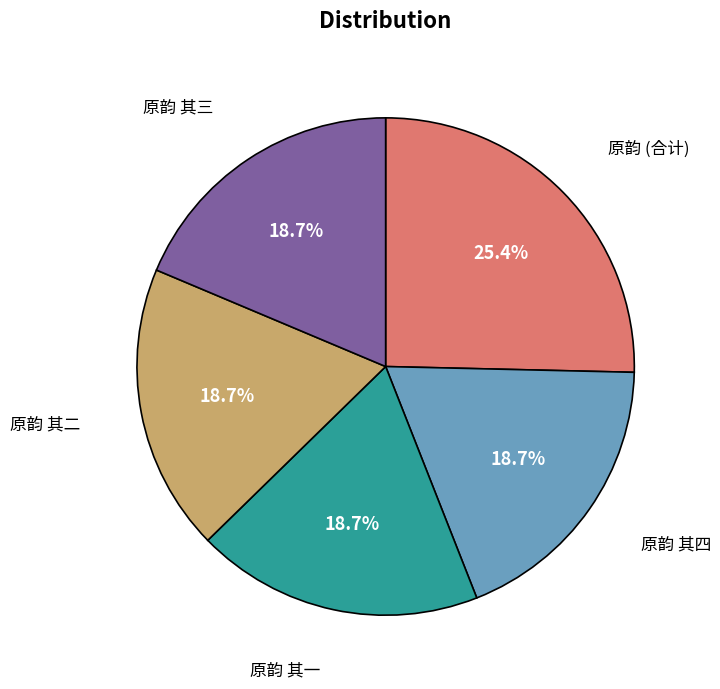

Which category has the biggest portion of the pie?

原韵 (合计)